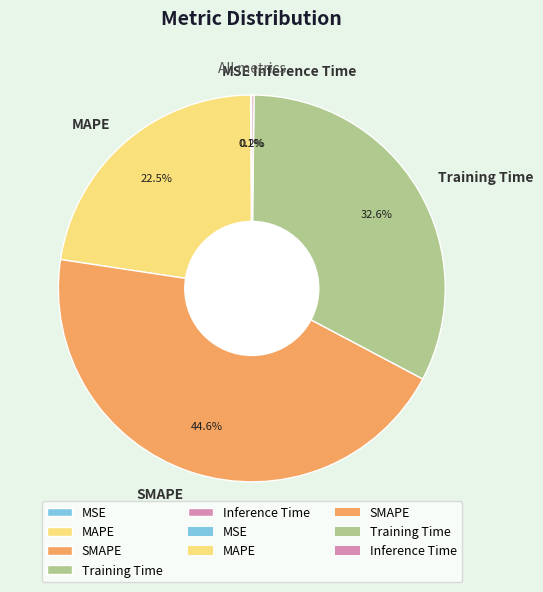

Does SMAPE account for over 50% of the chart?

No